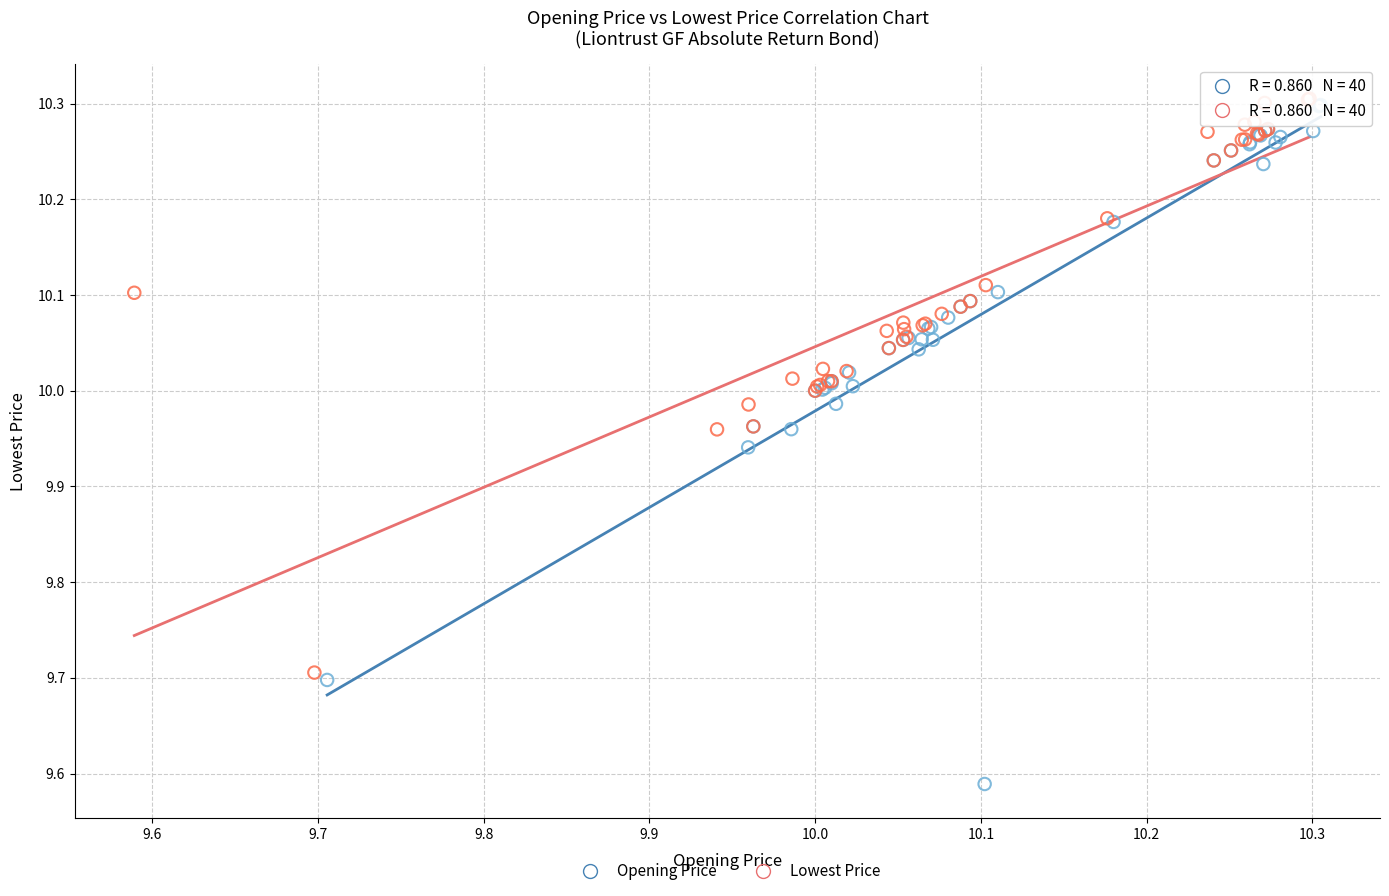

What are all the series names shown in the legend?

Opening Price, Lowest Price